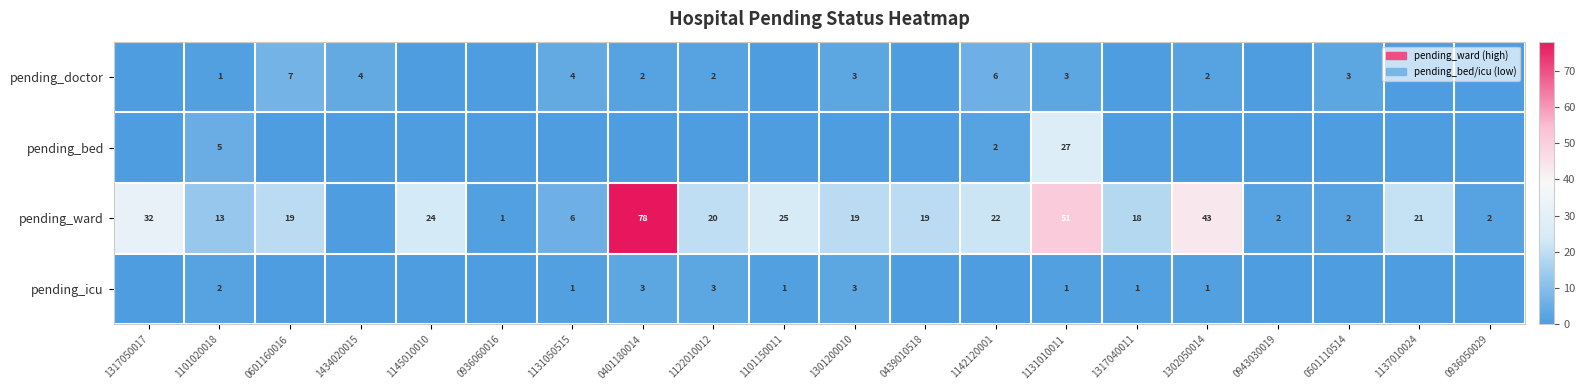

True or false: pending_doctor has a value of 1 at 1101020018.

True